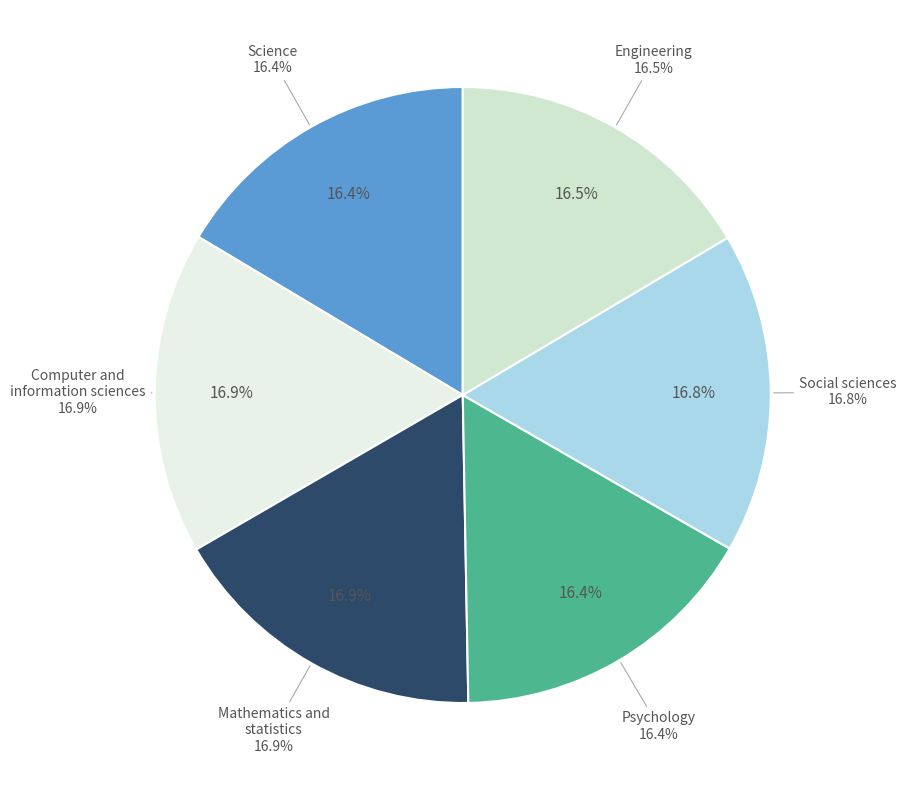

How much of the chart is everything except Mathematics and statistics?

83.1%